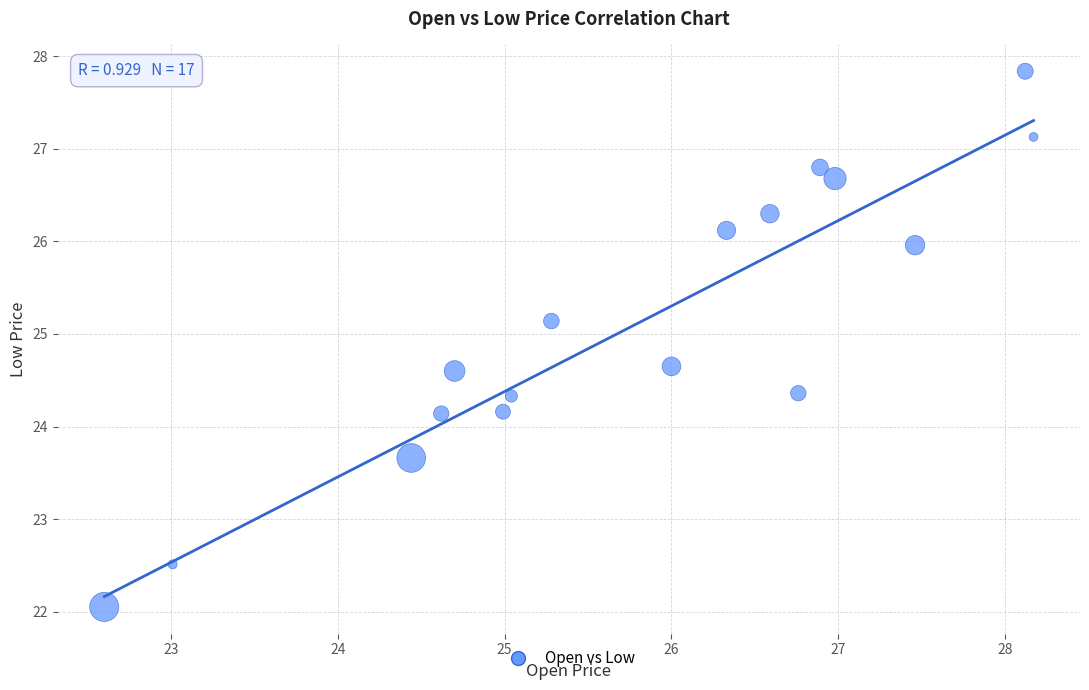

What is the range of X values (max minus min)?

5.6